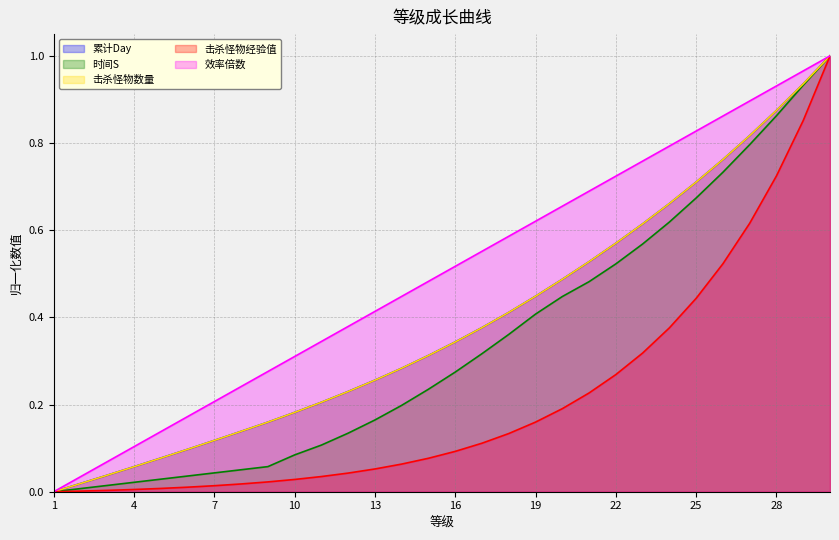

Is the value of 击杀怪物经验值 at 13 greater than the value of 累计Day at 18?

No